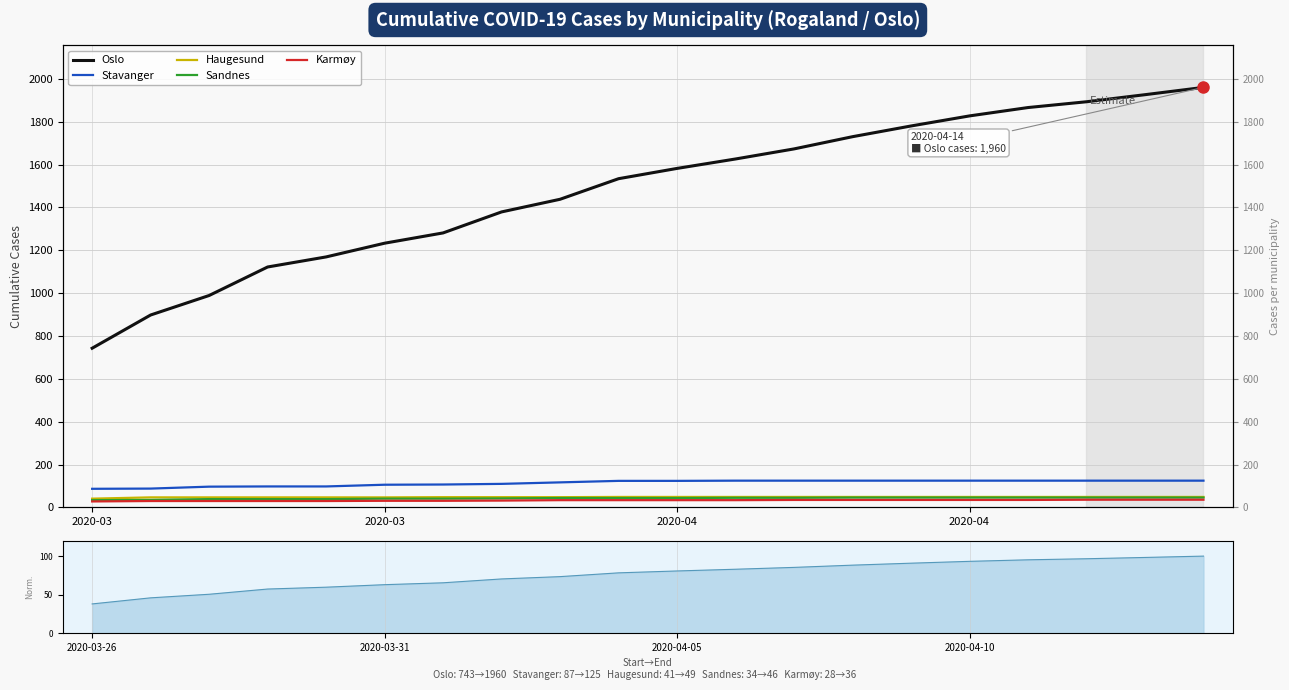

What is the value of the Sandnes point at the 4th from the left?

39